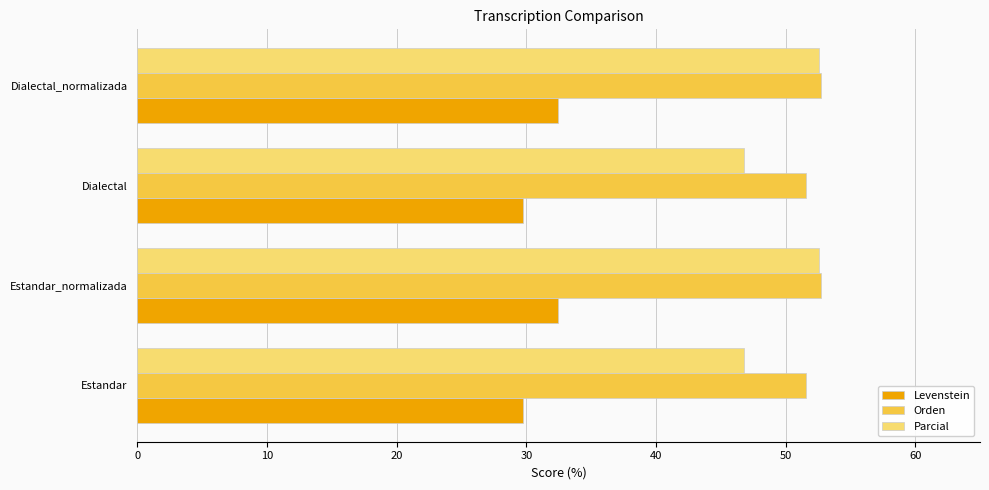

Between Dialectal and Dialectal_normalizada, which series saw the biggest shift?

Parcial